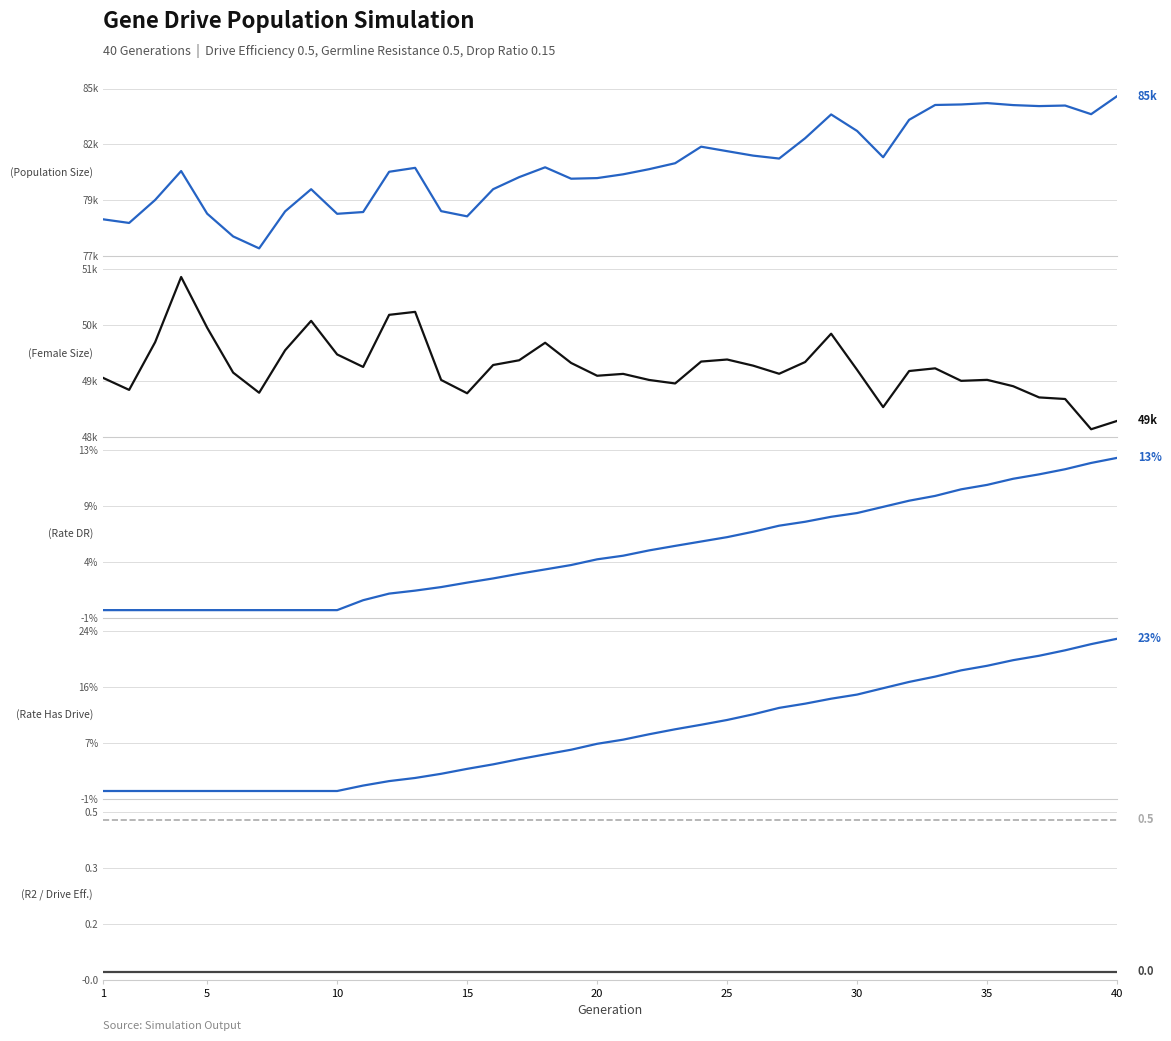

Rank the series by their maximum value, from highest to lowest.

size, female_size, drive_efficiency, rate_has_drive, rate_dr, rate_r2